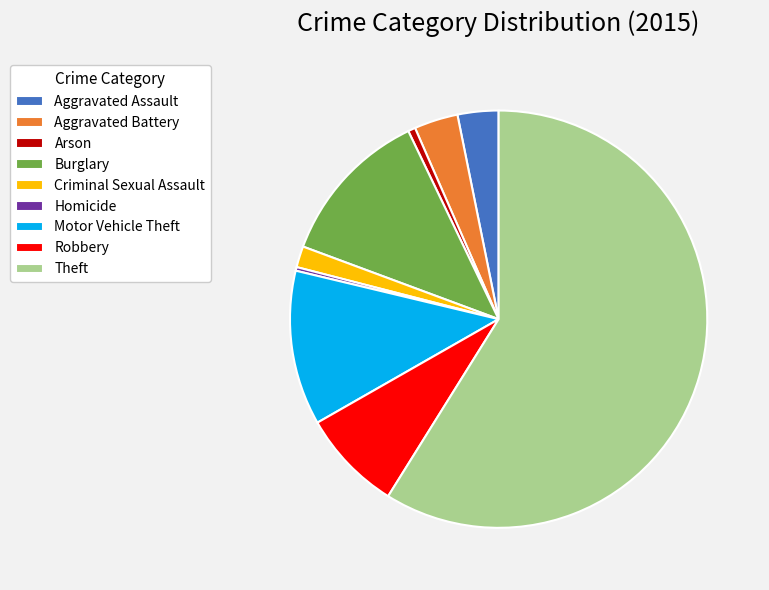

Which slice is the largest?

Theft